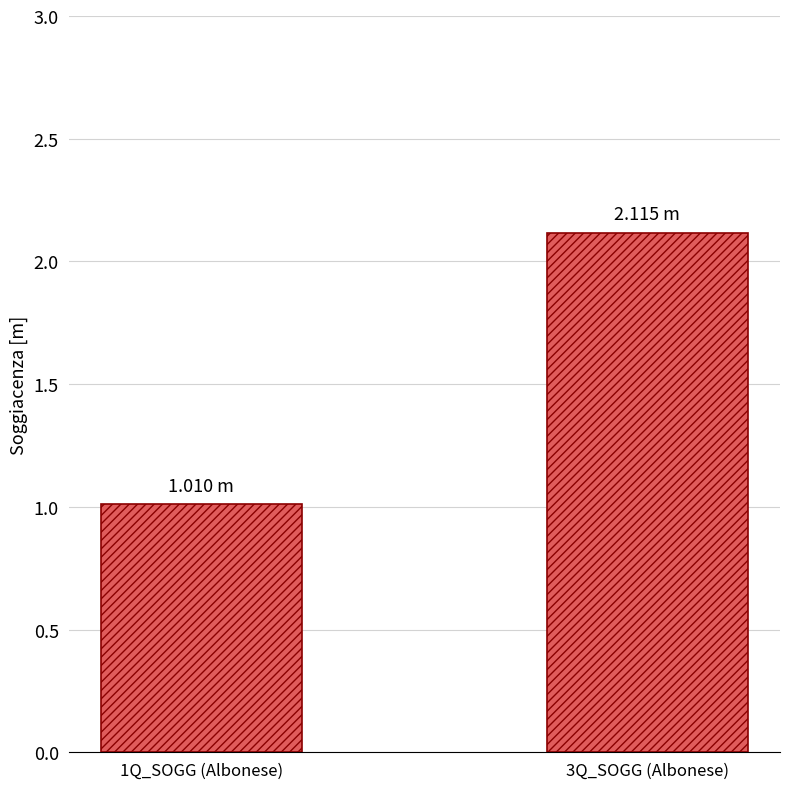

What is the value of the 1st bar from the left?

1.0